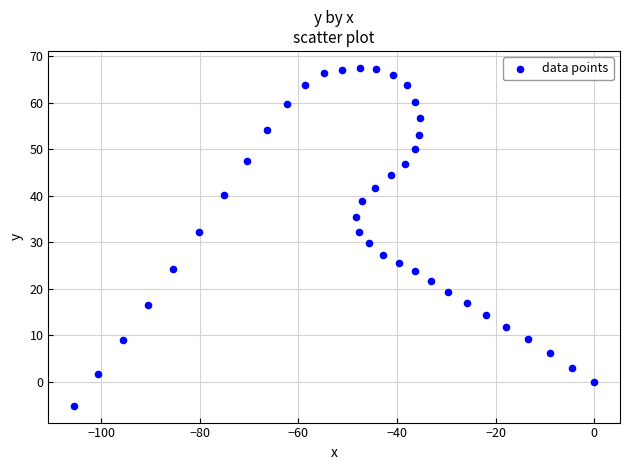

What is the range of Y values (max minus min)?

72.7